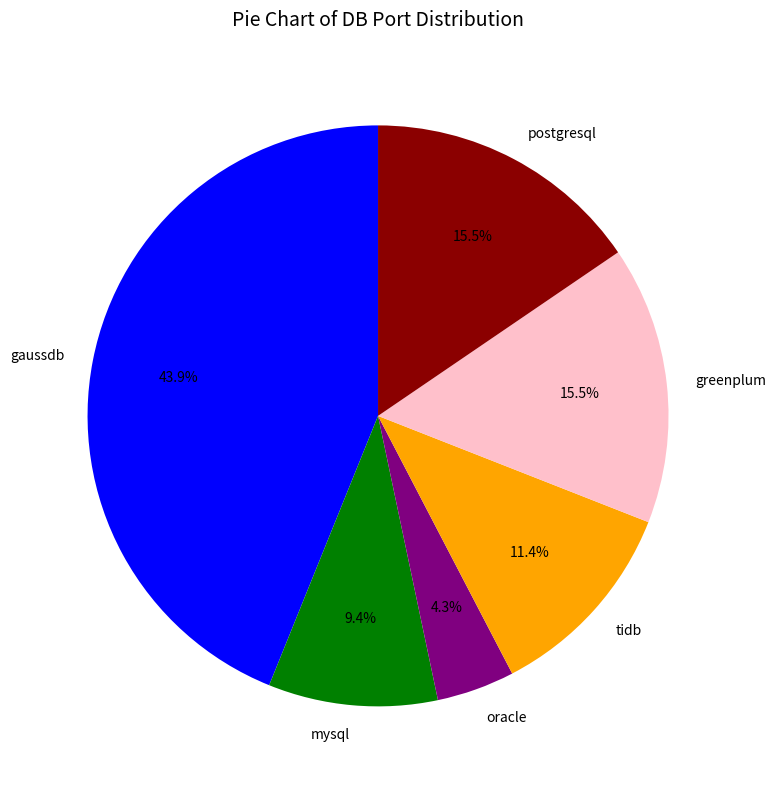

To the nearest percent, what is the combined percentage of tidb and mysql?

21%